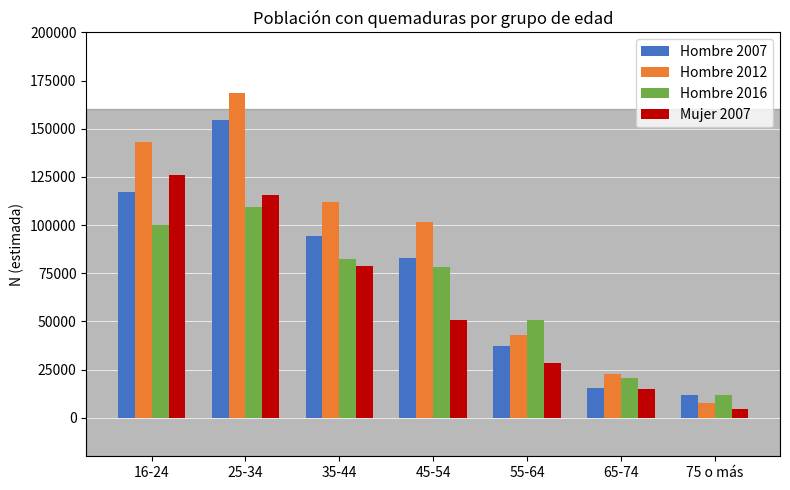

What is the sum of all Hombre 2007 values?

513468